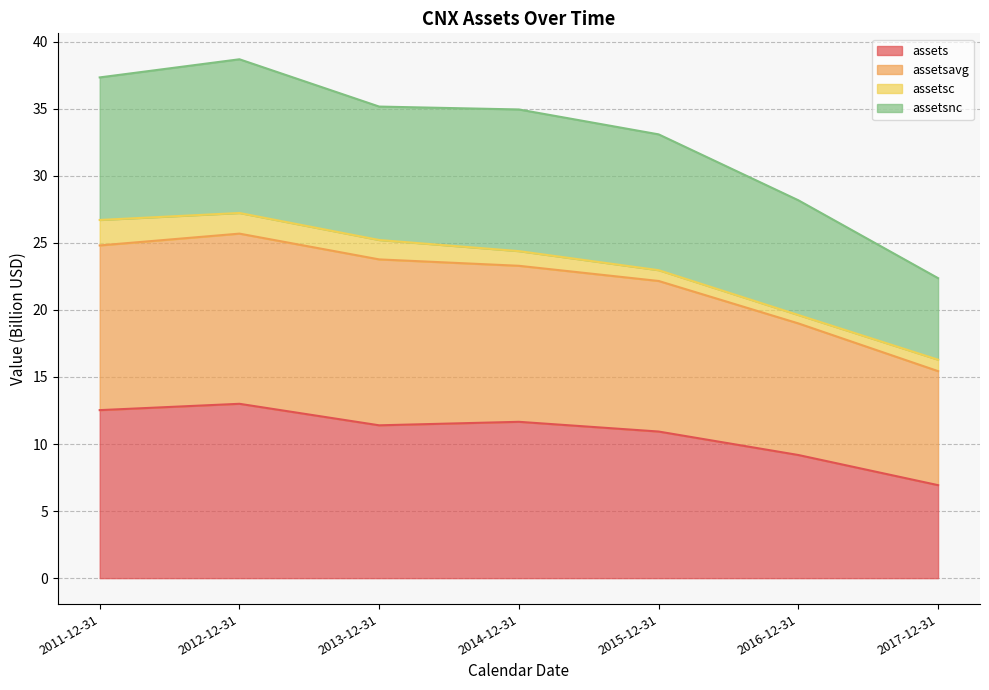

What is the value of the assets point at the 5th from the left?

10.9